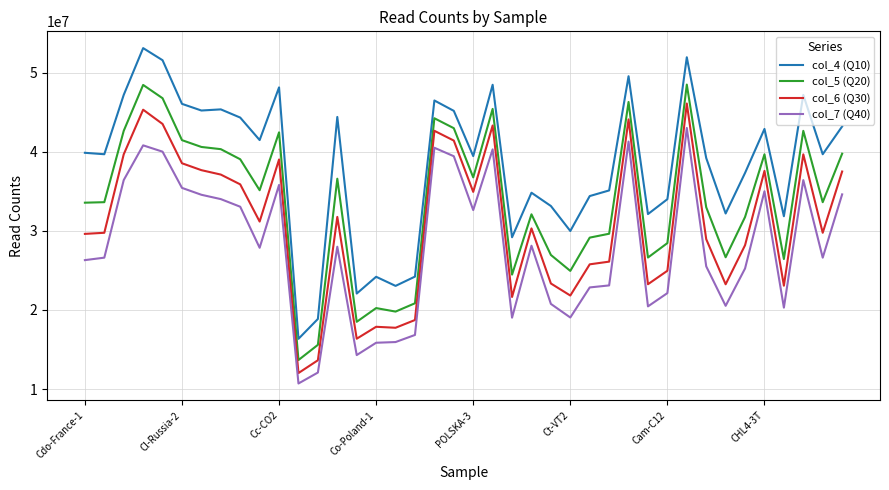

How many values in the col_6 (Q30) series are below 30314130?

20